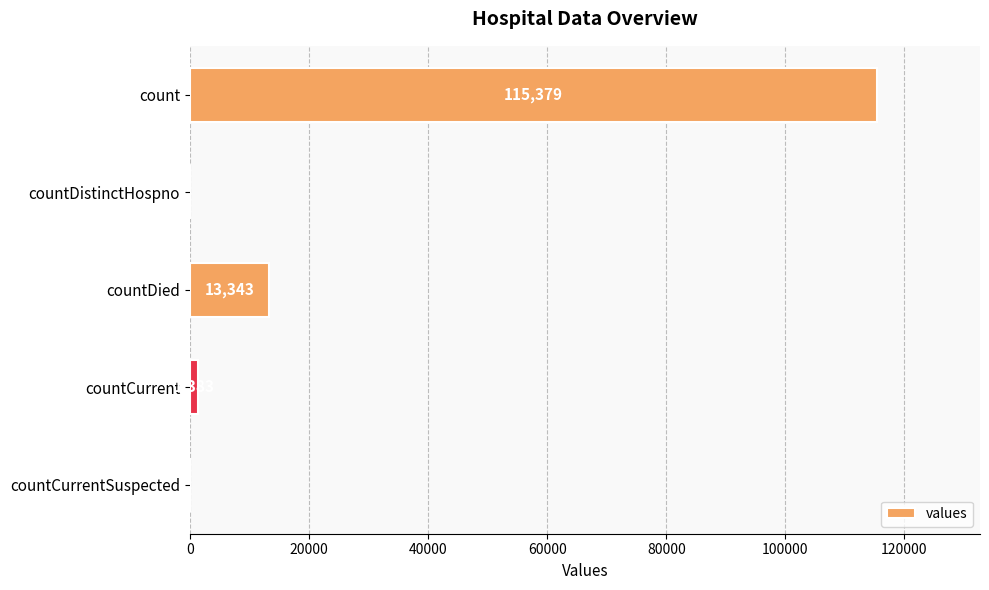

What is the sum of all values?

130105